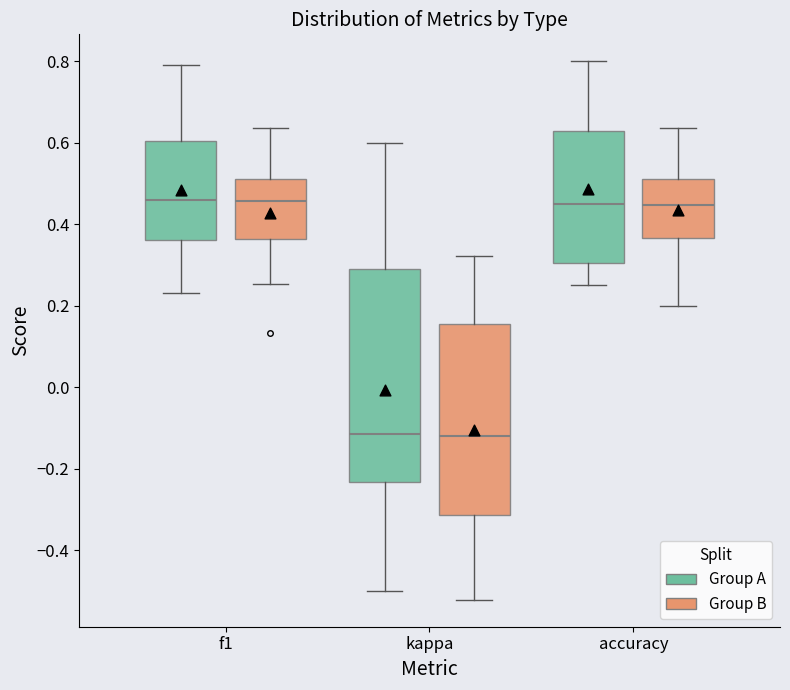

Where does the lower whisker of the box for accuracy (Group B) end on the y-axis? The values are not printed on the chart, so give them approximately, as read against the axis.

0.20